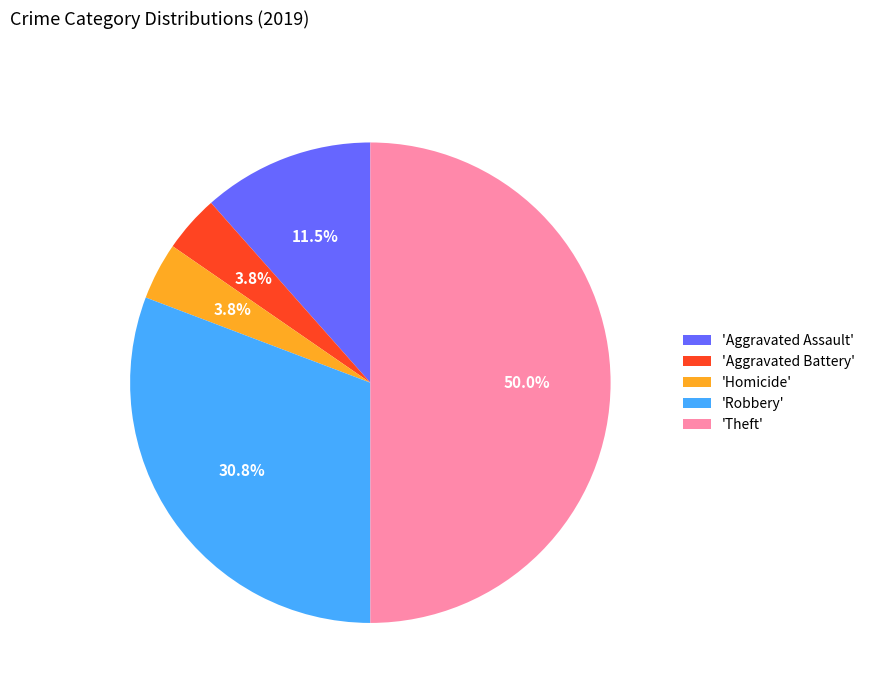

Which has a higher value, 'Homicide' or 'Theft'?

'Theft'